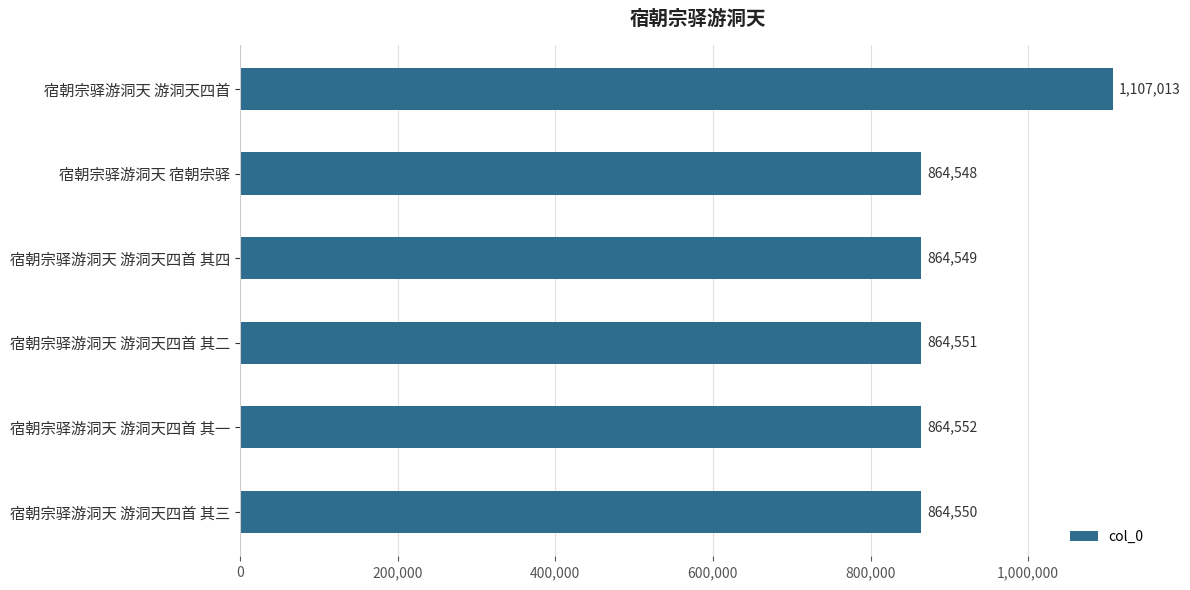

The chart shows a value of 436588 at 宿朝宗驿游洞天 游洞天四首. True or false?

False